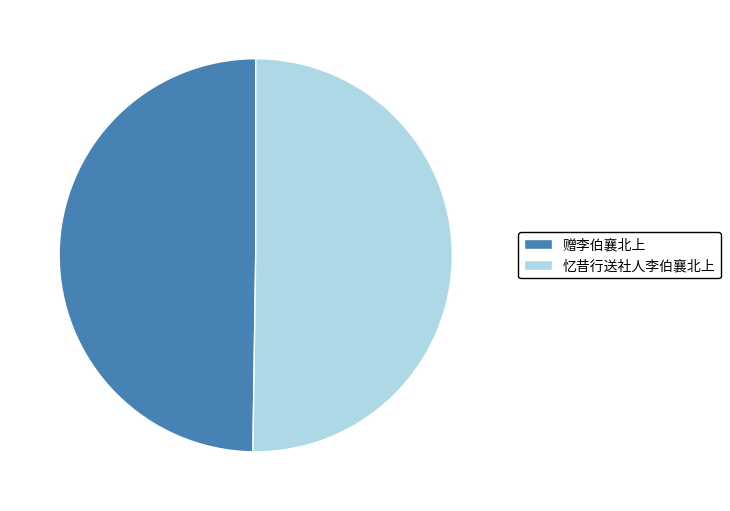

Combined, do 忆昔行送社人李伯襄北上 and 赠李伯襄北上 account for over 50%?

Yes